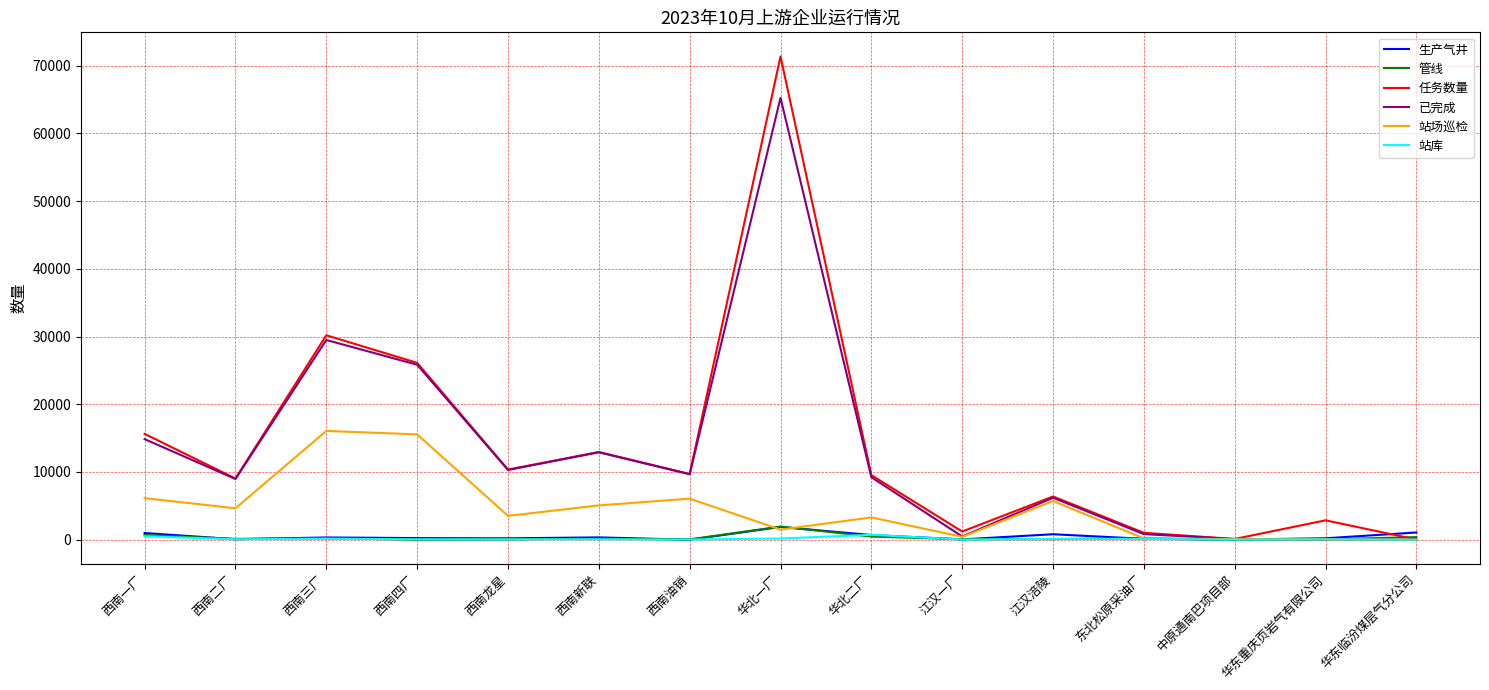

What is the maximum value shown in the chart?

71369